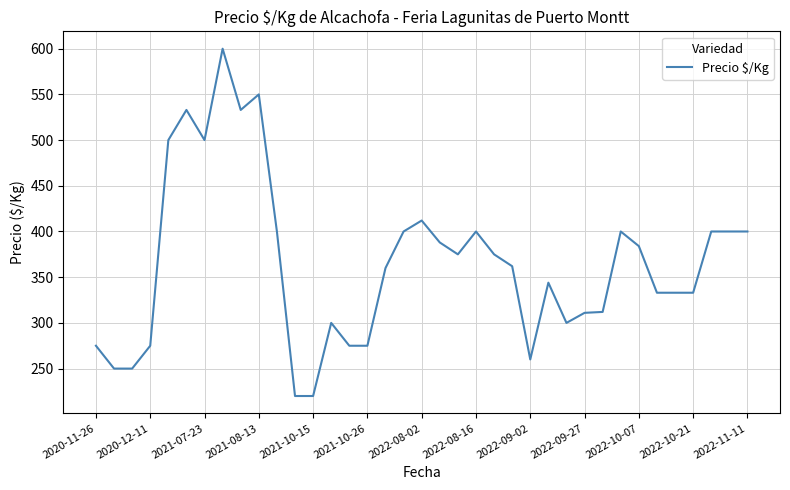

What is the minimum value shown in the chart?

220